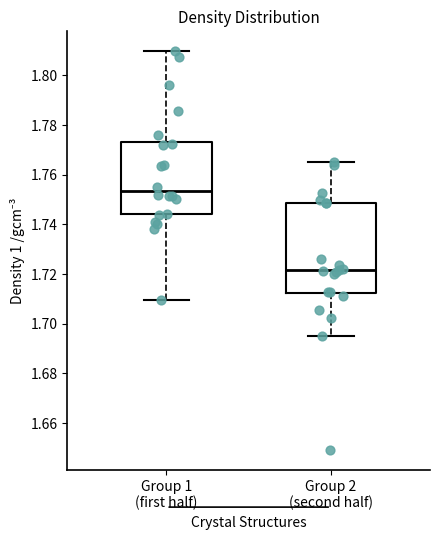

Reading left to right, transcribe this box plot: for each box, give where its median line is, the range the box spans, and where its two whiskers end, as read against the y-axis. The values are not printed on the chart, so give them approximately, as read against the axis.

Group 1 (first half): median 1.754, box 1.744 to 1.774, whiskers 1.710 to 1.810
Group 2 (second half): median 1.722, box 1.712 to 1.748, whiskers 1.694 to 1.766